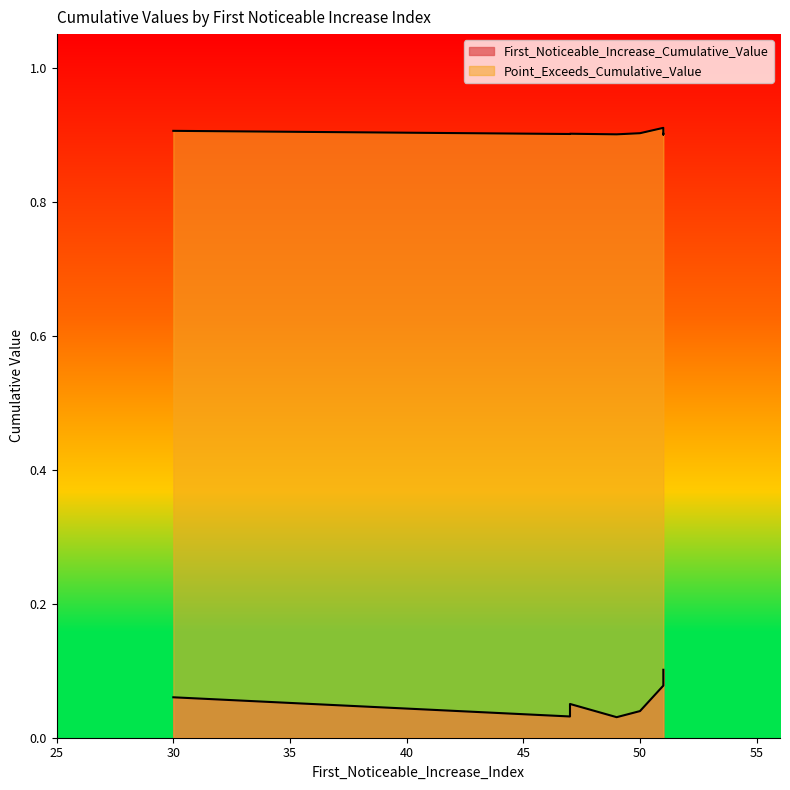

Which series has the largest total across all categories?

Point_Exceeds_Cumulative_Value